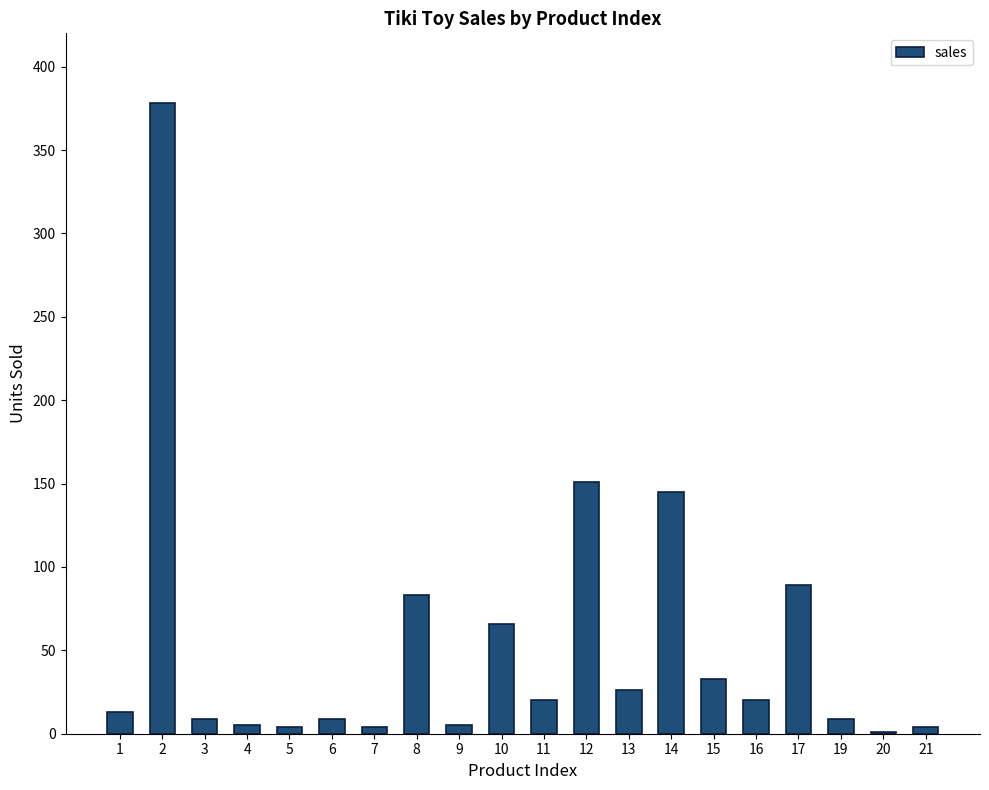

How many series are shown in this chart?

1